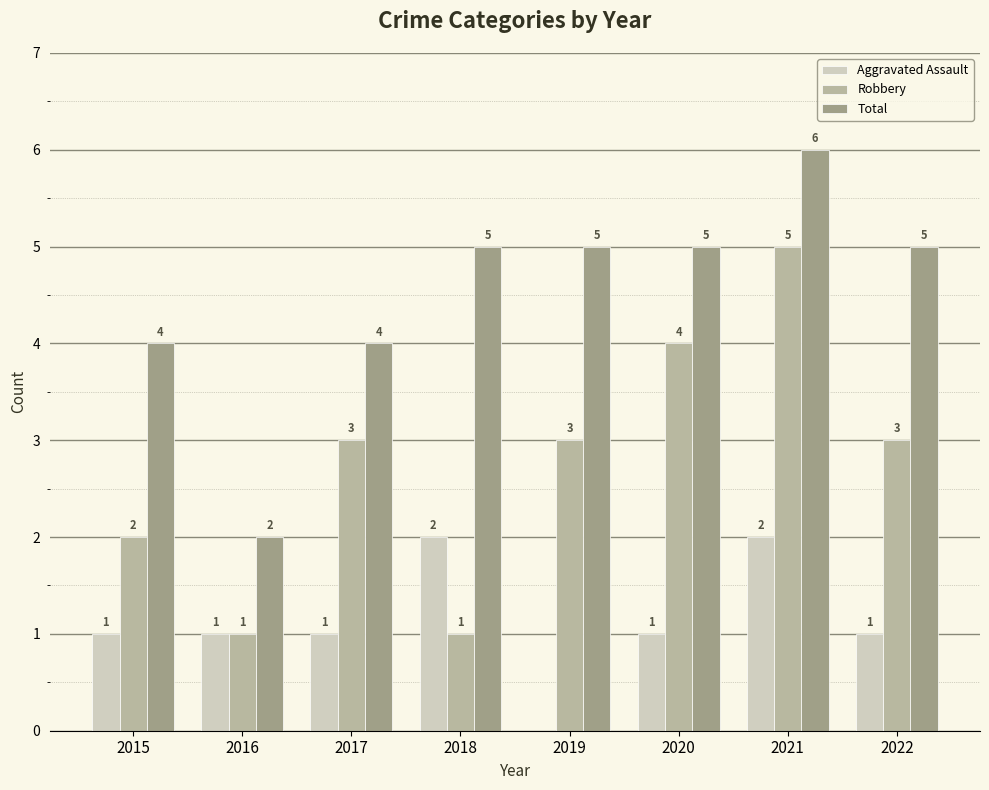

Does the chart contain stacked bars?

No